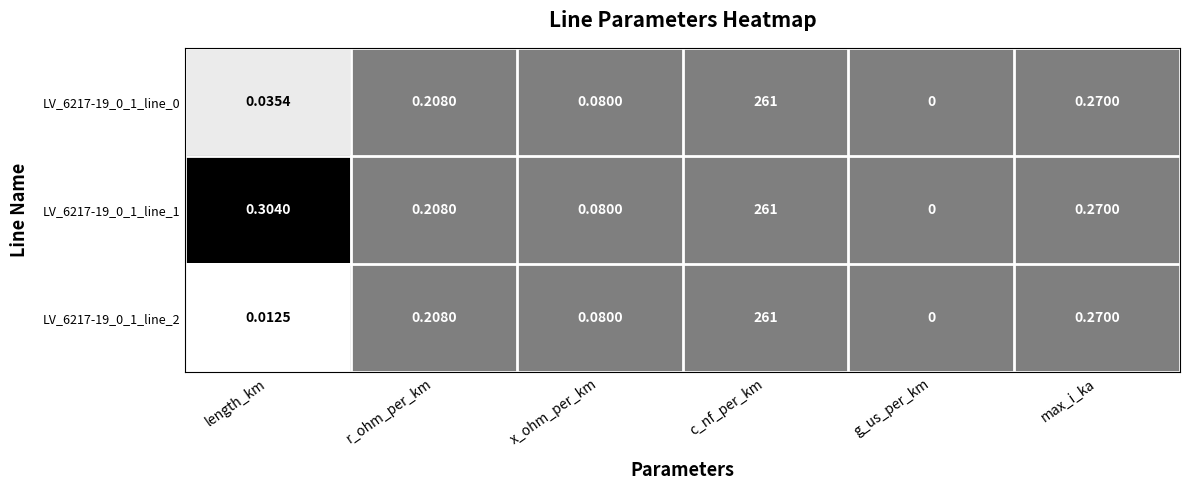

Where is LV_6217-19_0_1_line_2 nearest to the value 130?

max_i_ka